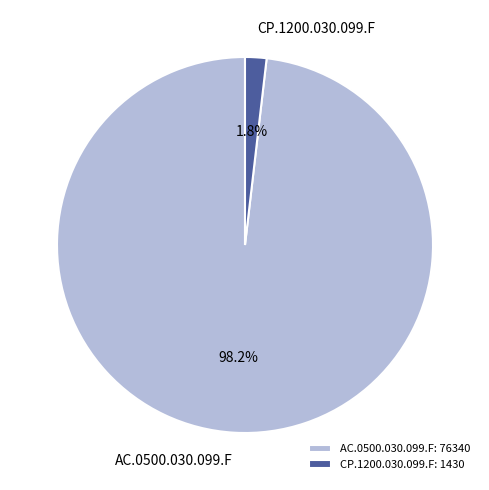

The CP.1200.030.099.F slice represents 16% of the pie. True or false?

False